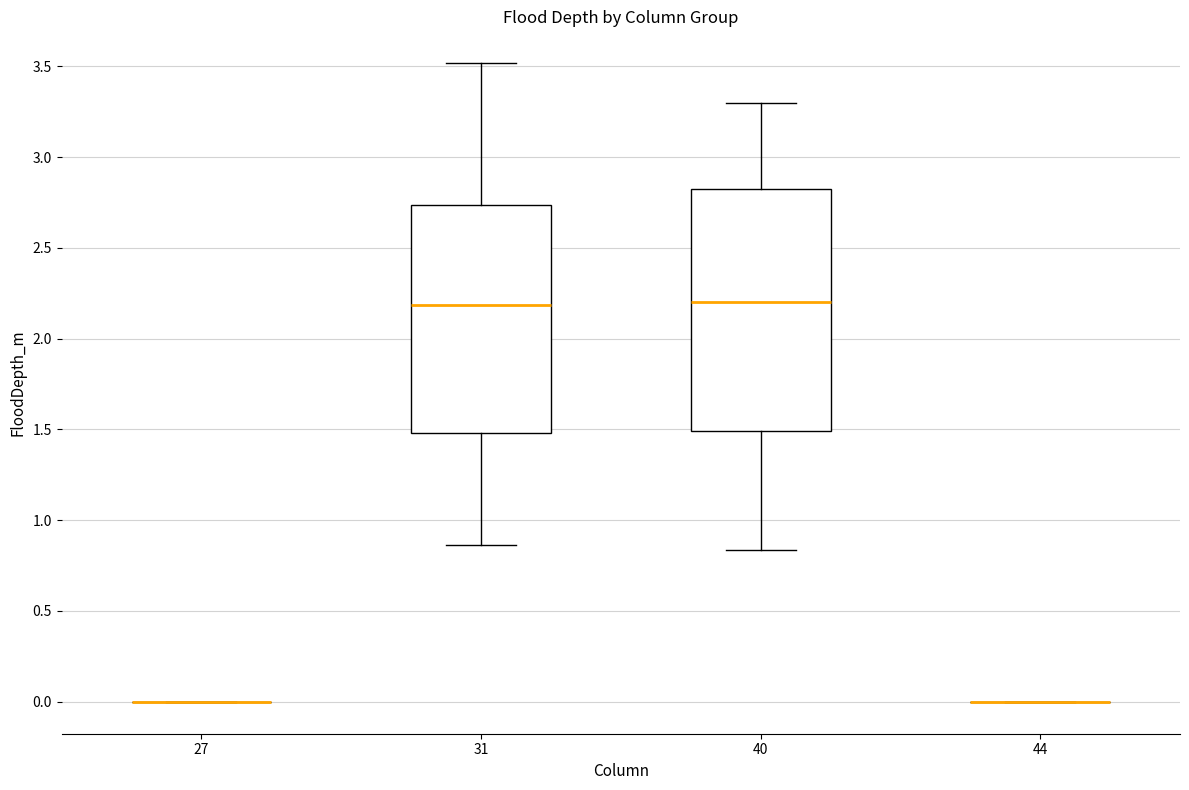

Reading left to right, read every box against the y-axis: the position of its median line, the range the box covers, and the ends of its whiskers. The values are not printed on the chart, so give them approximately, as read against the axis.

27: box collapsed to a line at 0.00, whiskers 0.00 to 0.00
31: median 2.20, box 1.50 to 2.75, whiskers 0.85 to 3.50
40: median 2.20, box 1.50 to 2.80, whiskers 0.85 to 3.30
44: box collapsed to a line at 0.00, whiskers 0.00 to 0.00